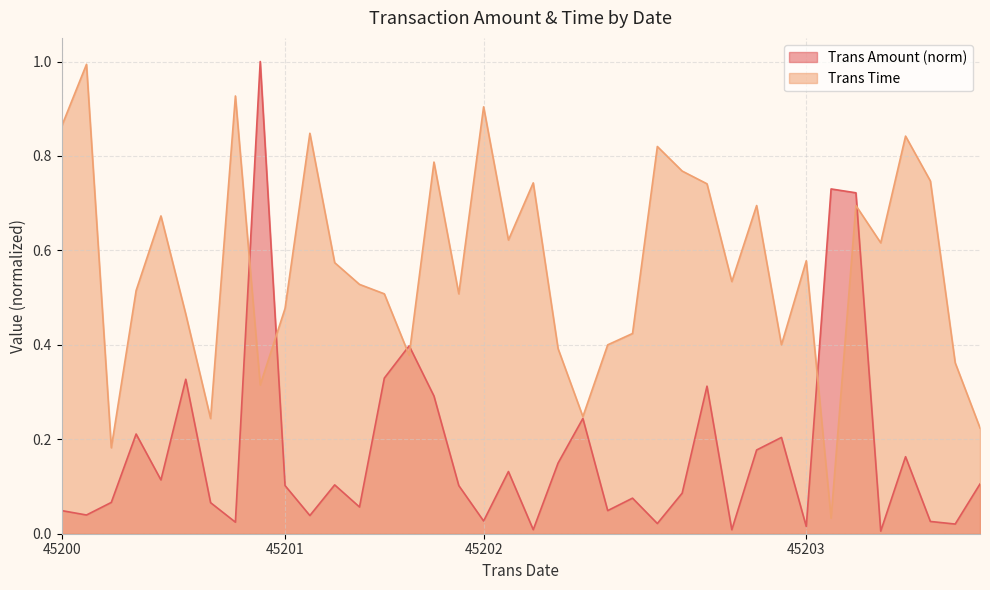

Rank the series by their average value, from highest to lowest.

Trans Time, Trans Amount (norm)